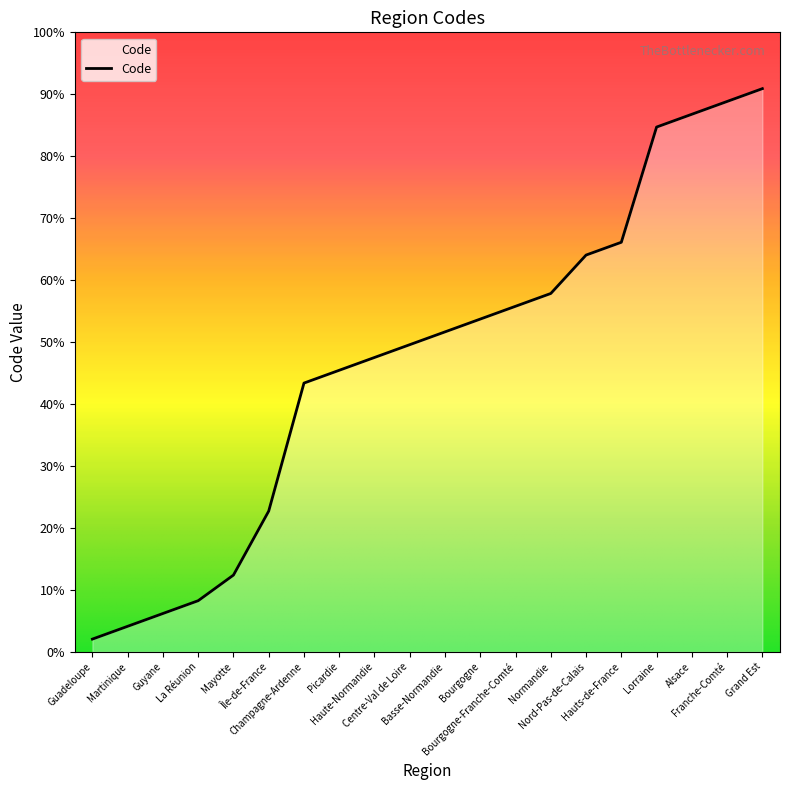

The value at Basse-Normandie is 5. True or false?

False